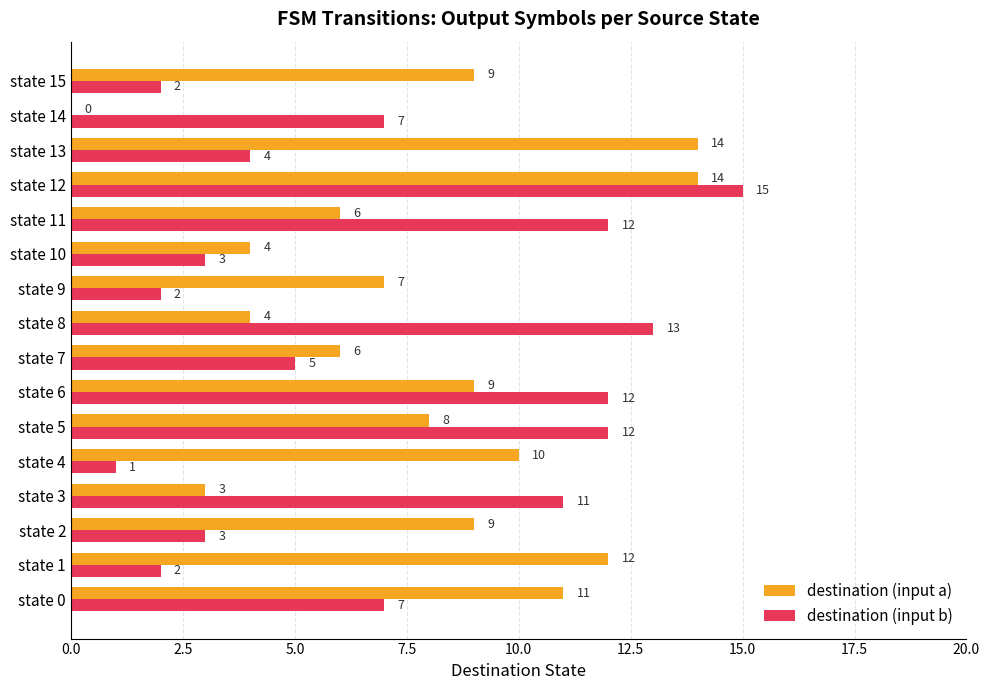

Between state 6 and state 7, which series saw the biggest shift?

destination (input b)